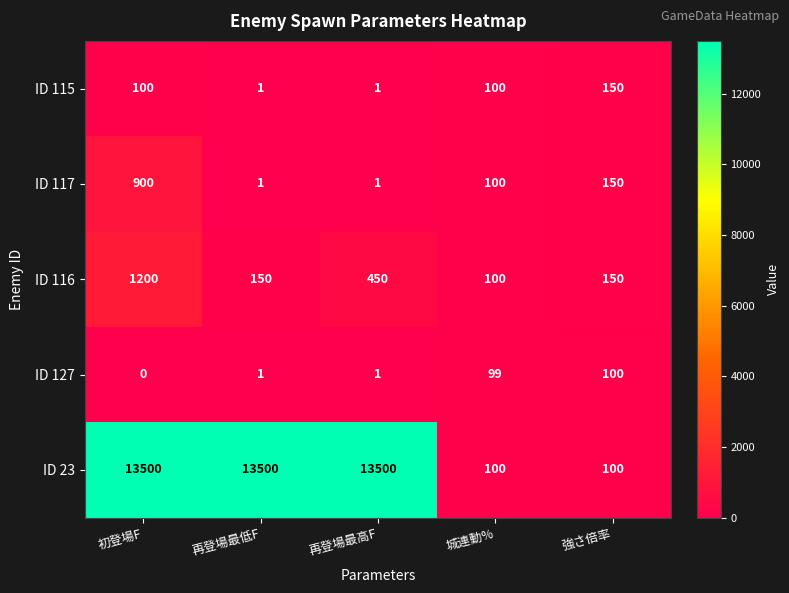

What is the maximum value for ID 117?

900